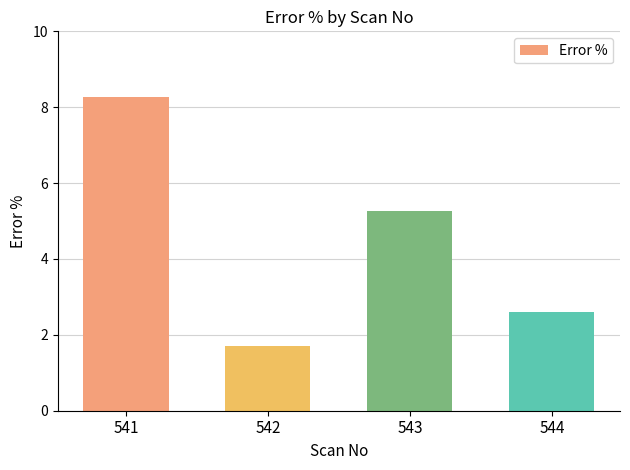

What is the difference between the second highest and second lowest values?

2.7